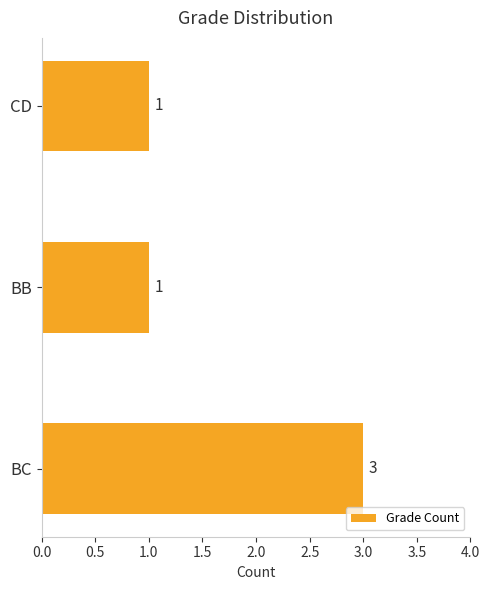

Reading bottom to top, list all the values displayed in this chart.

BC=3	BB=1	CD=1